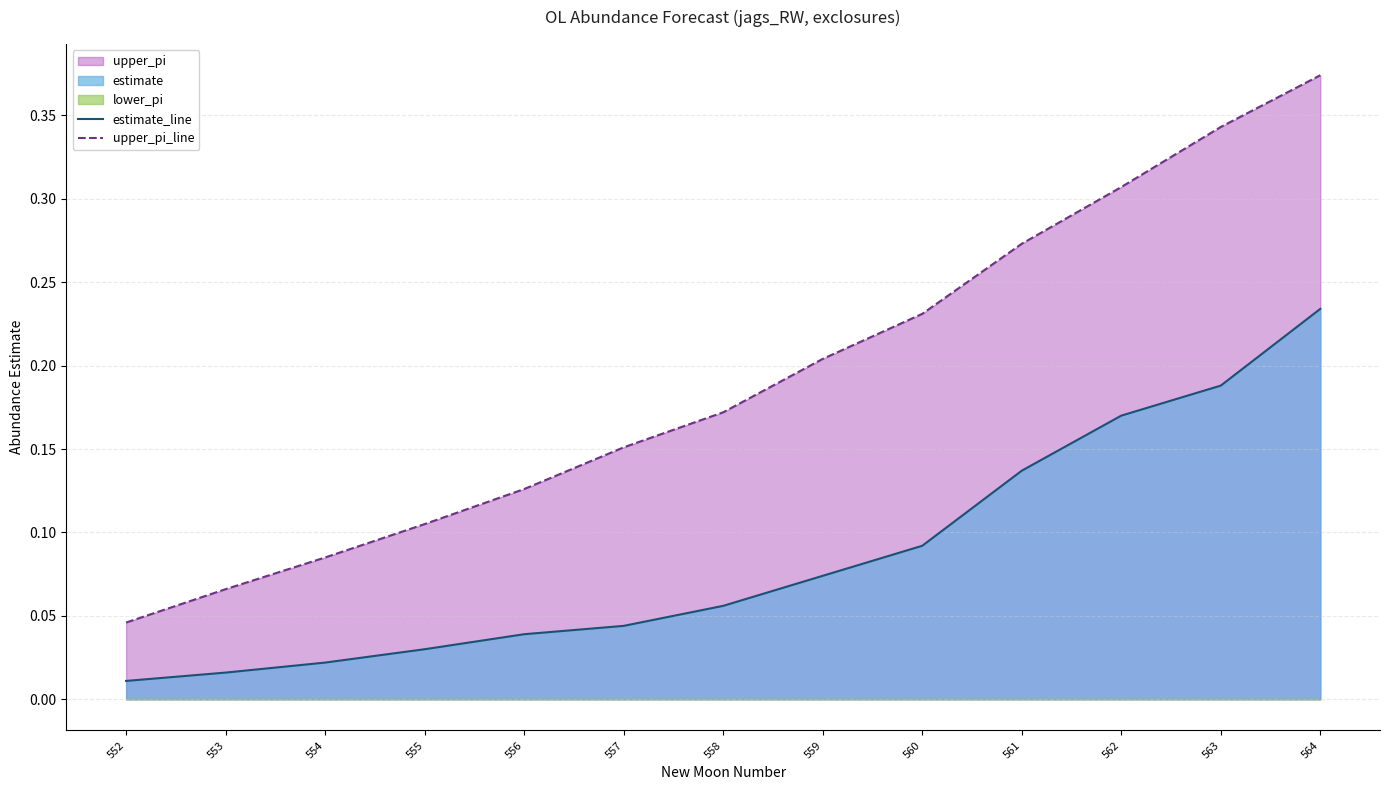

How many data points does each series have?

13